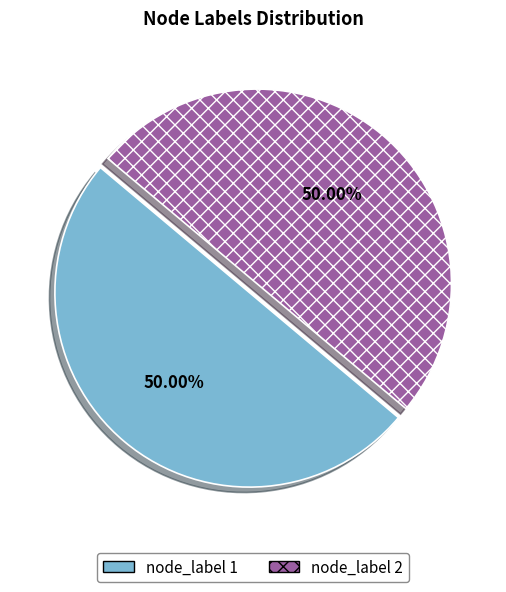

Combined, do node_label 1 and node_label 2 account for over 50%?

Yes